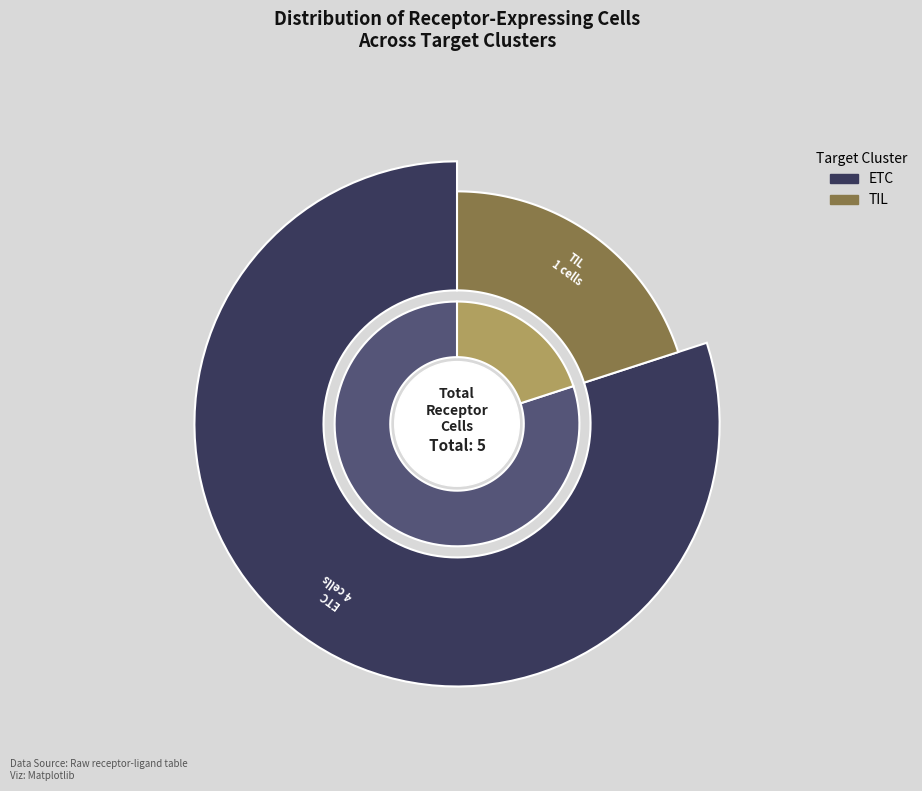

What percentage is the ETC slice, to the nearest percent?

80%